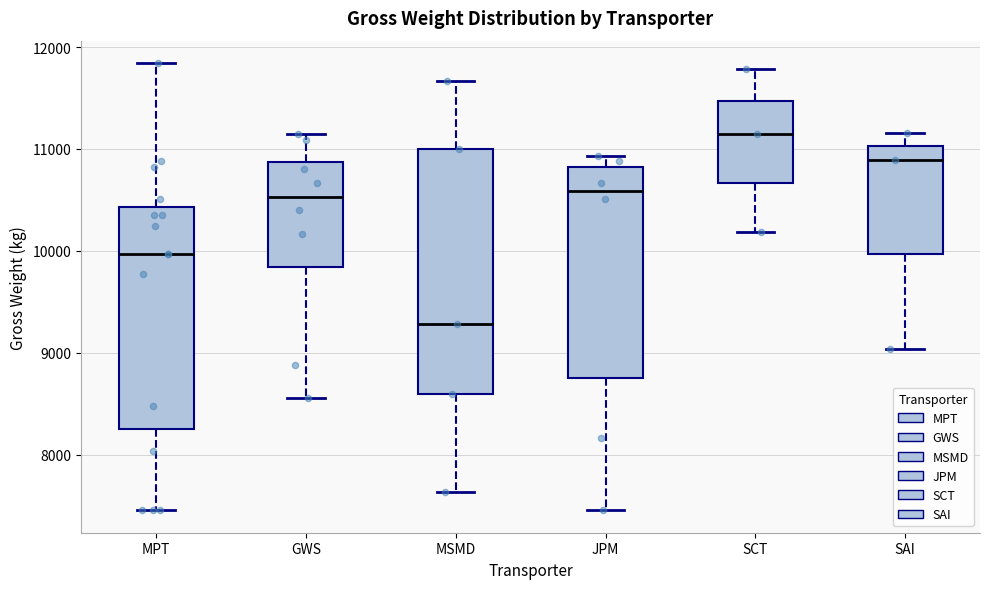

Where does the lower whisker of the box for GWS end on the y-axis? The values are not printed on the chart, so give them approximately, as read against the axis.

8600